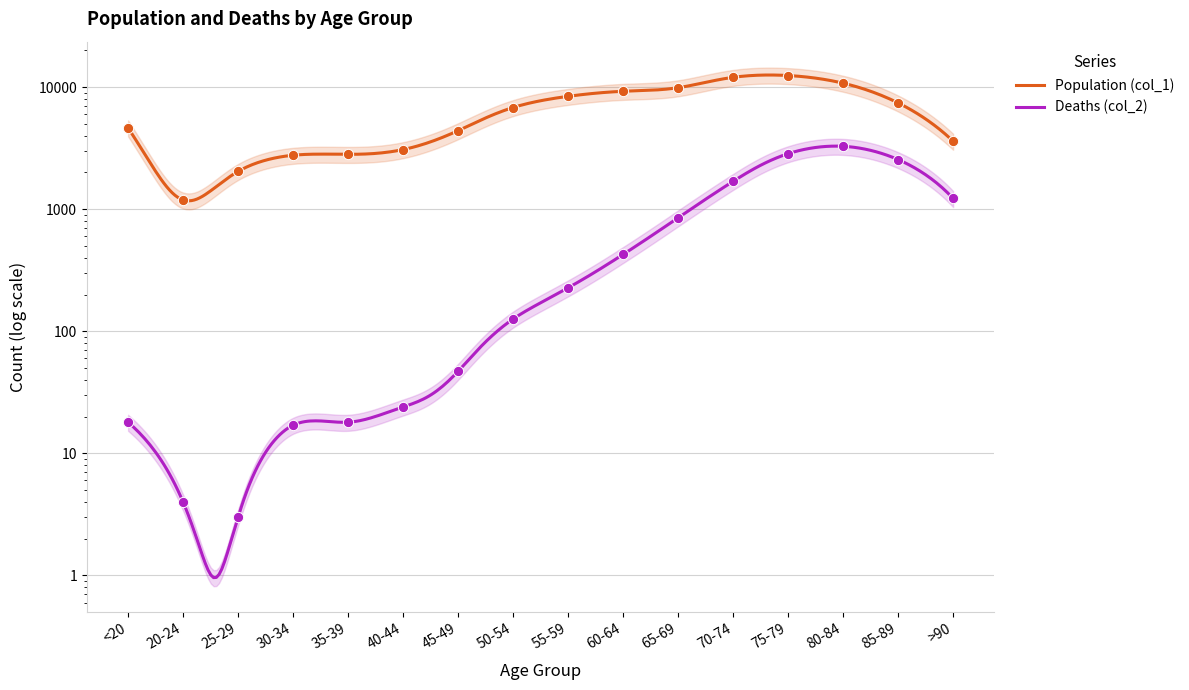

Which series reaches the minimum Y coordinate?

Deaths (col_2)